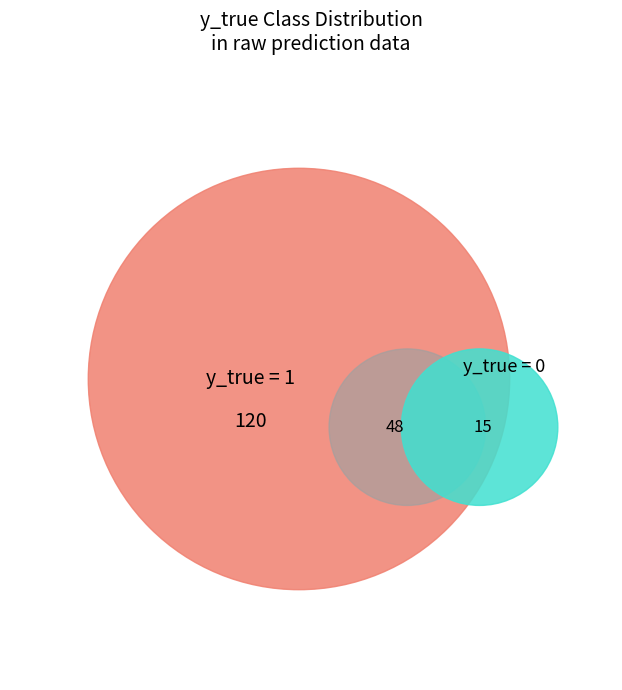

What is the total percentage of y_true_1 and y_true_0?

100.0%